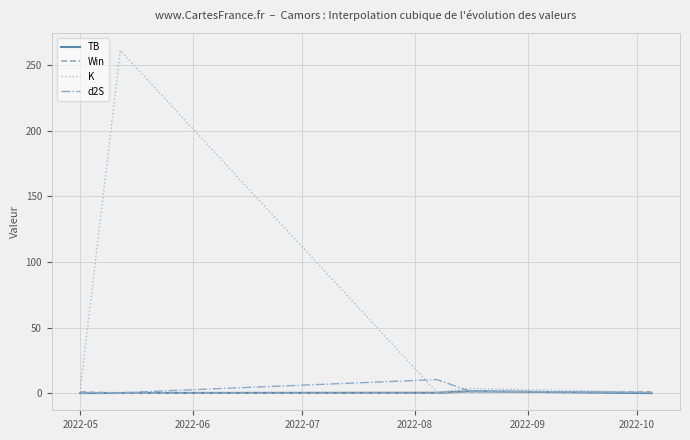

What is the highest value of the d2S series?

10.3